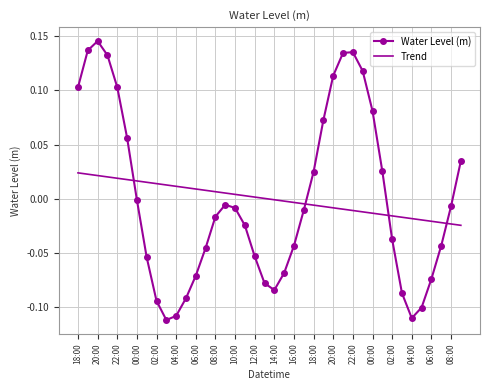

True or false: Trend and Water Level (m) cross at least once.

True